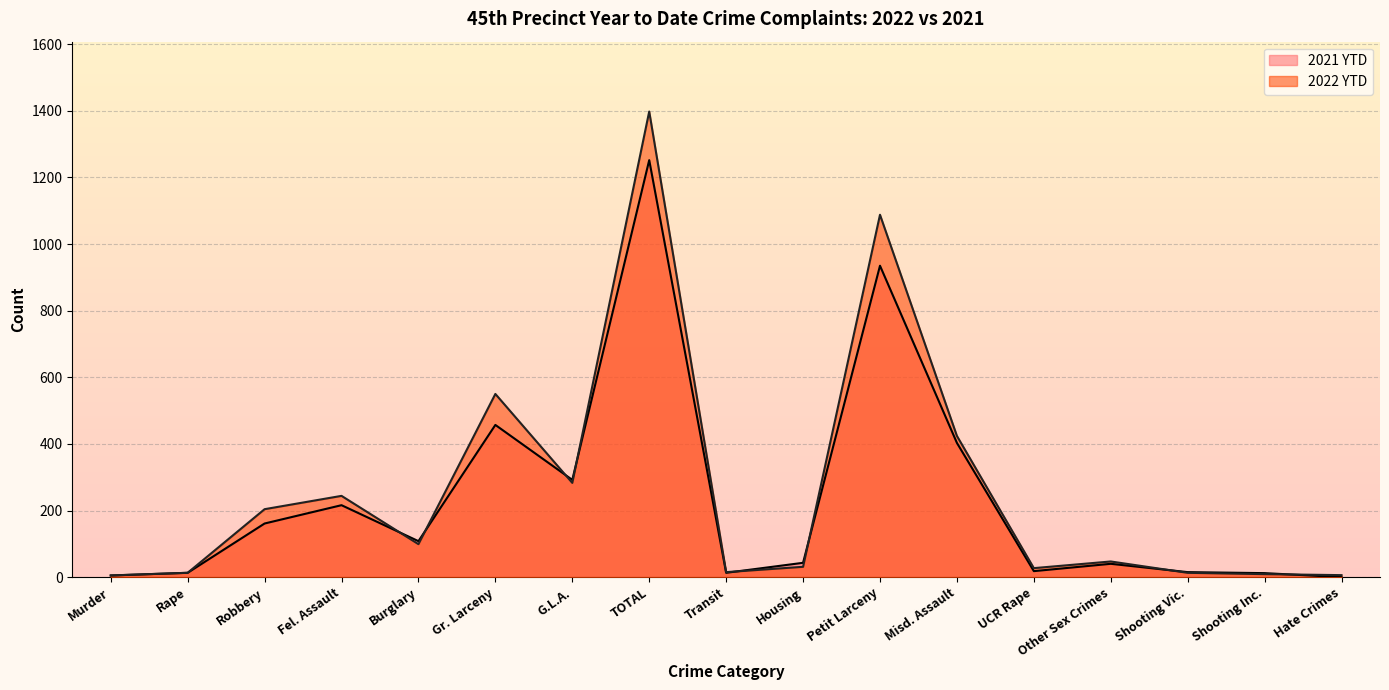

True or false: 2022 YTD and 2021 YTD cross at least once.

True